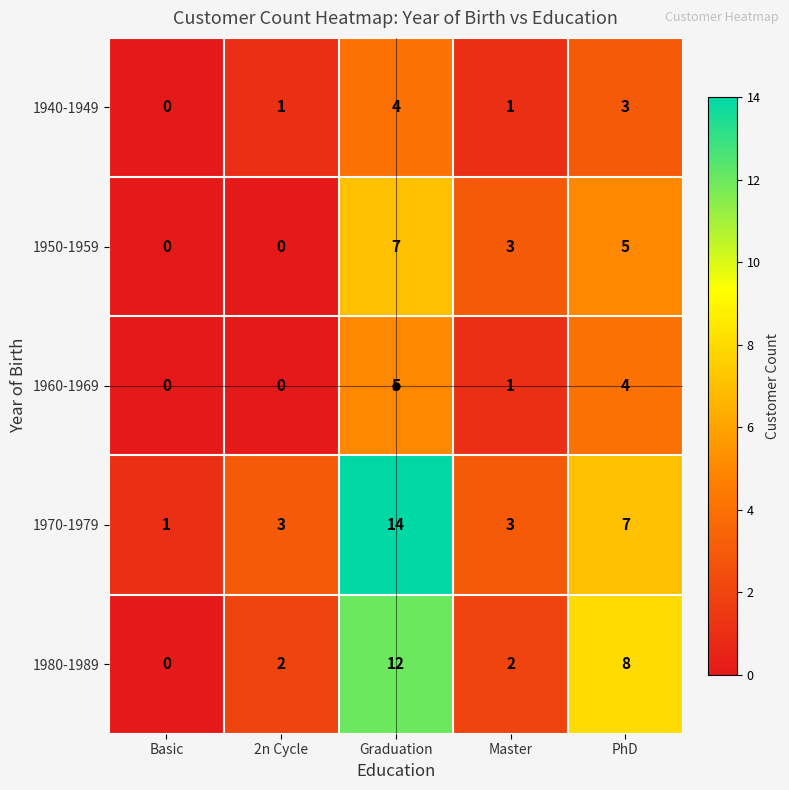

What is the total value across all series at PhD?

27